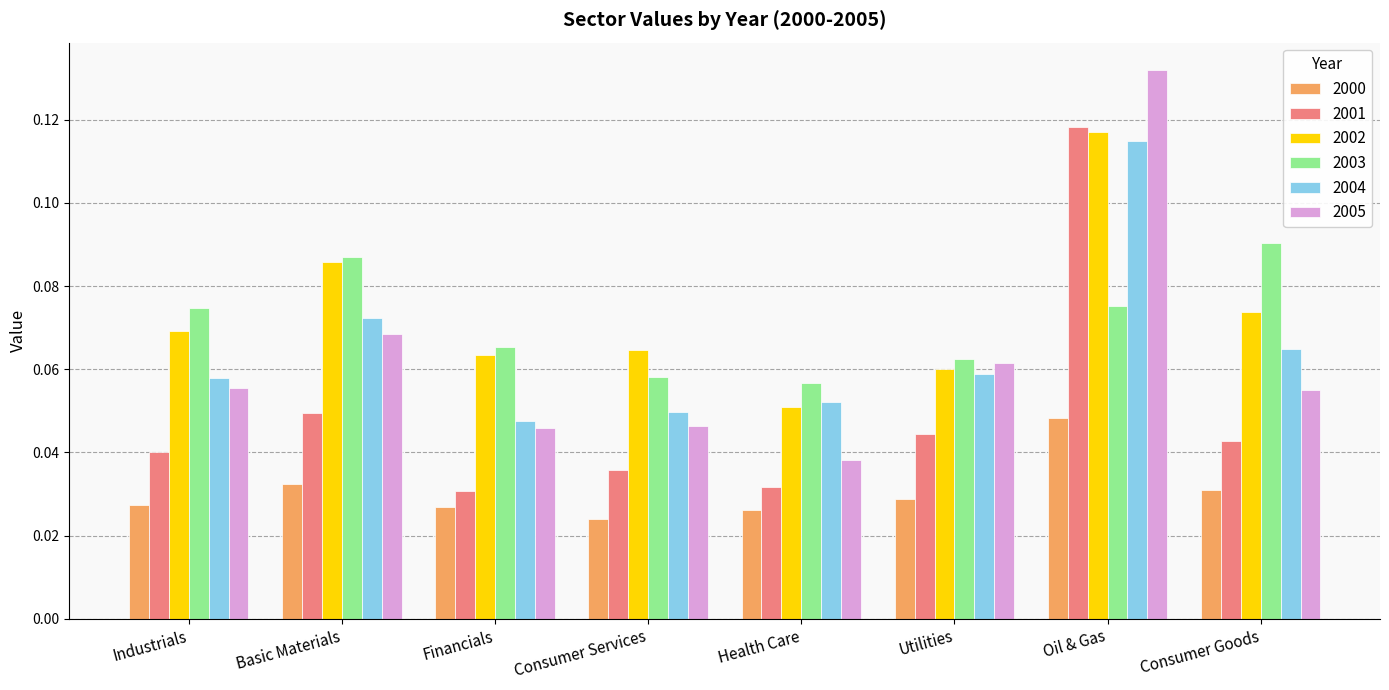

Does the chart contain stacked bars?

No